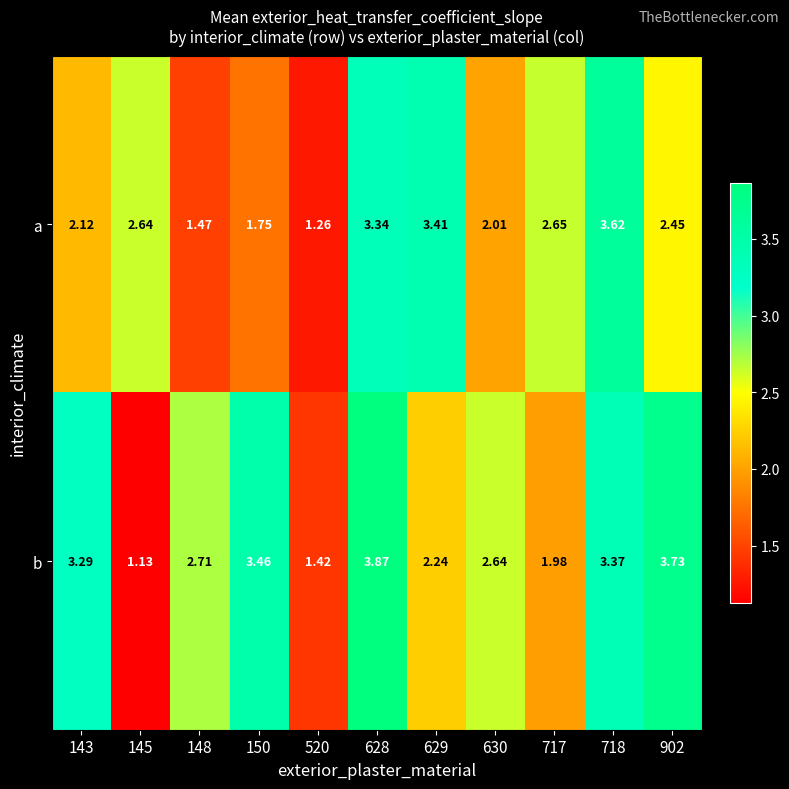

Is the value of a at 145 greater than the value of b at 143?

No